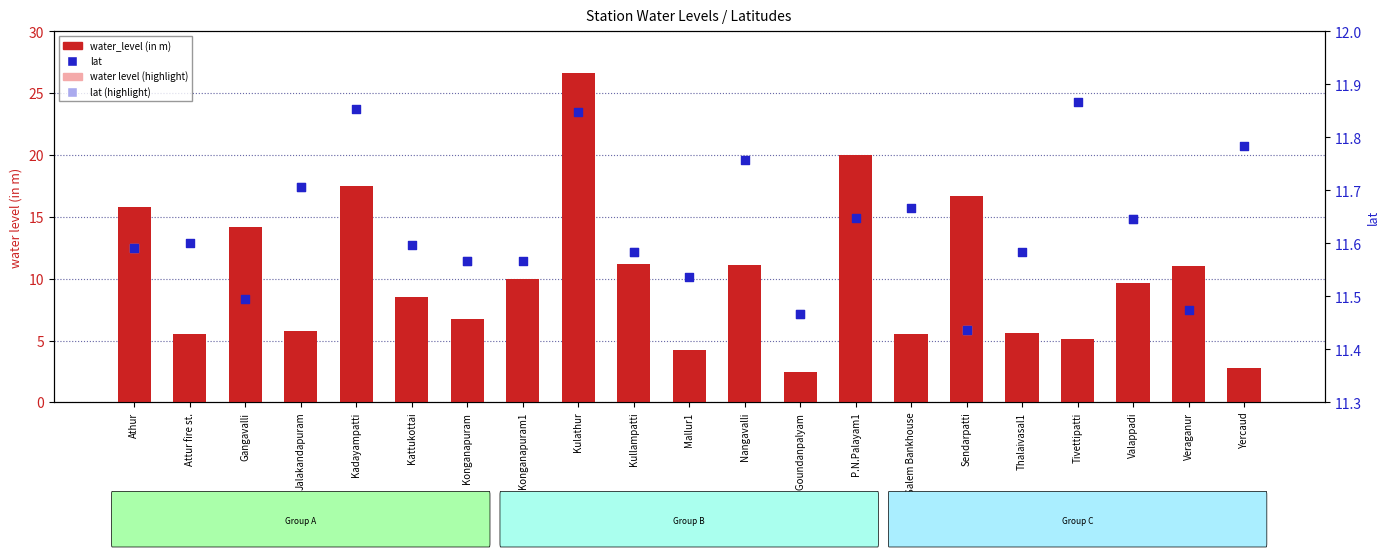

Which series has the widest spread of Y values?

water_level (in m)